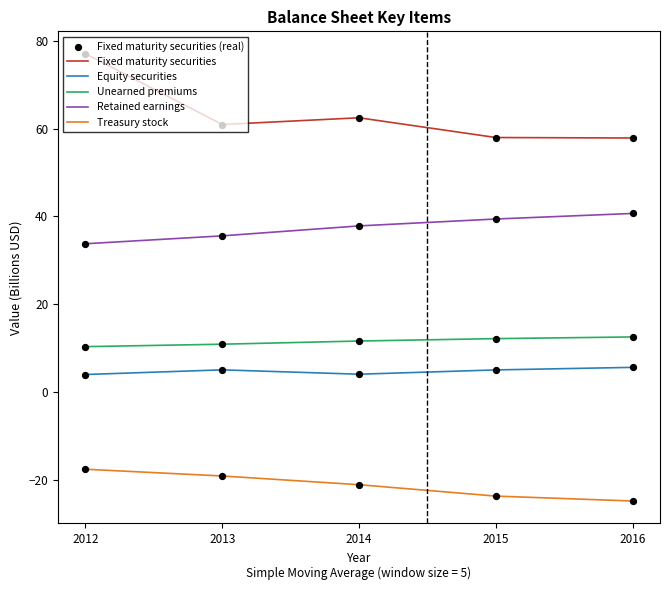

Between 2012 and 2015, which series saw the biggest shift?

Fixed maturity securities